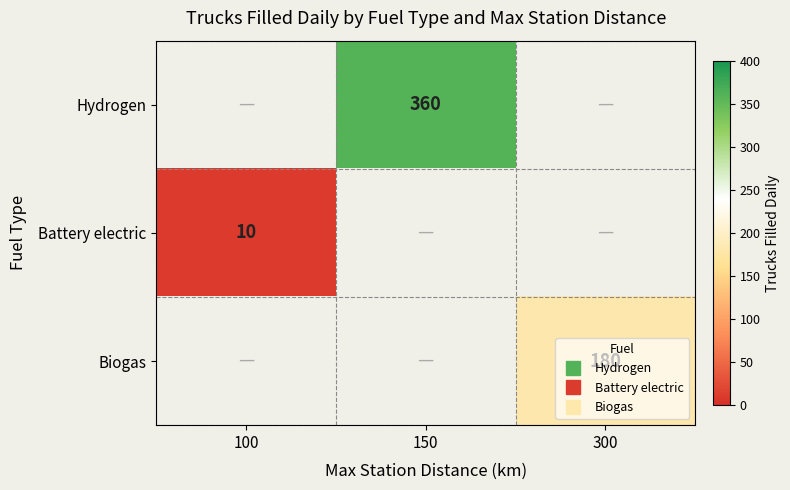

At which category does the chart reach its minimum across all series?

100